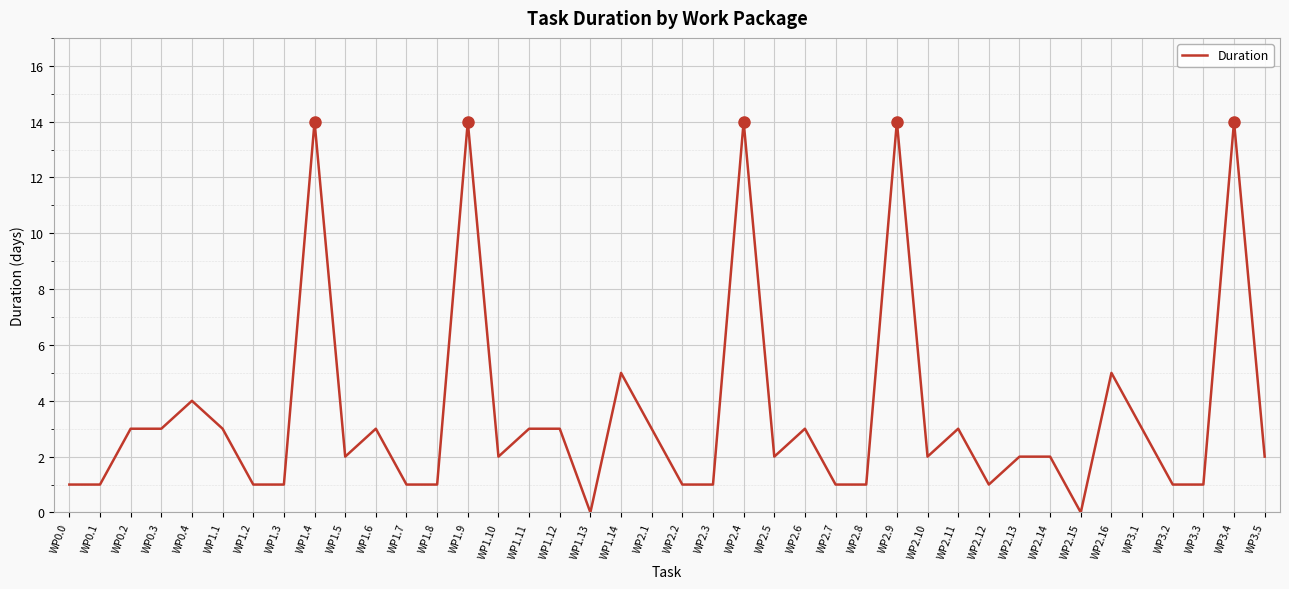

What is the change in value from WP2.4 to WP2.15?

-14